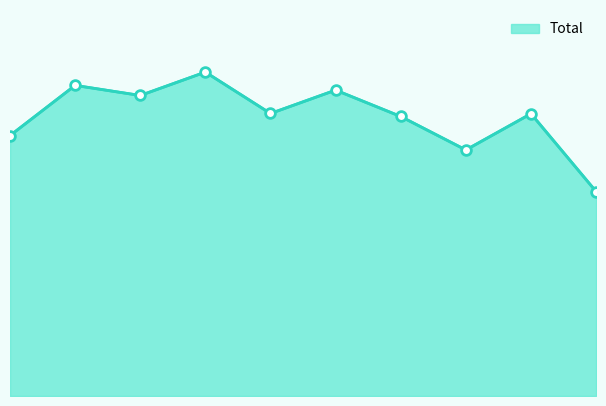

Where does the data first go above 1317?

2016